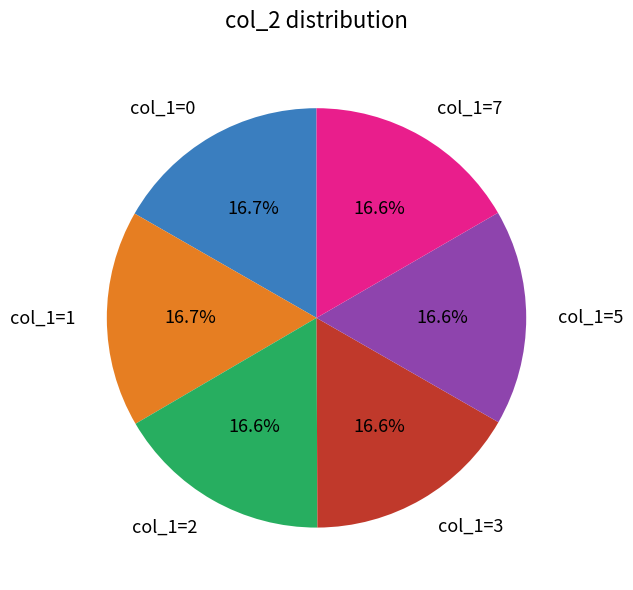

Do col_1=0 and col_1=5 together represent more than half of the pie?

No